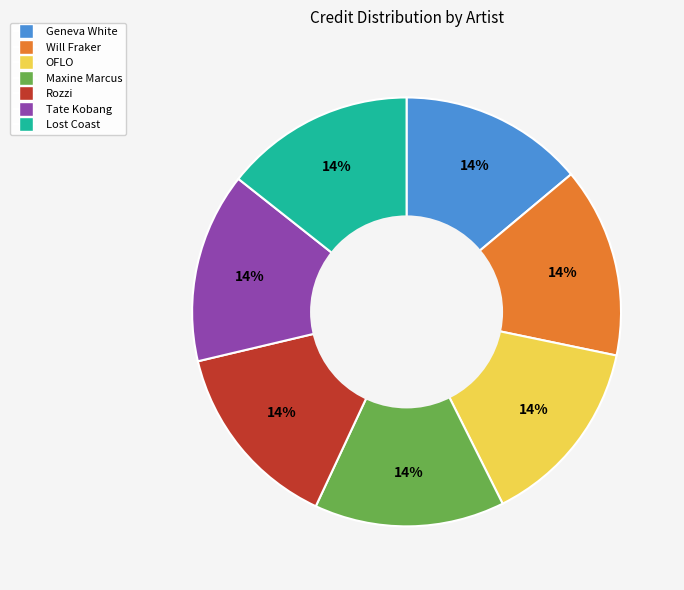

Is there a majority slice in this chart?

No